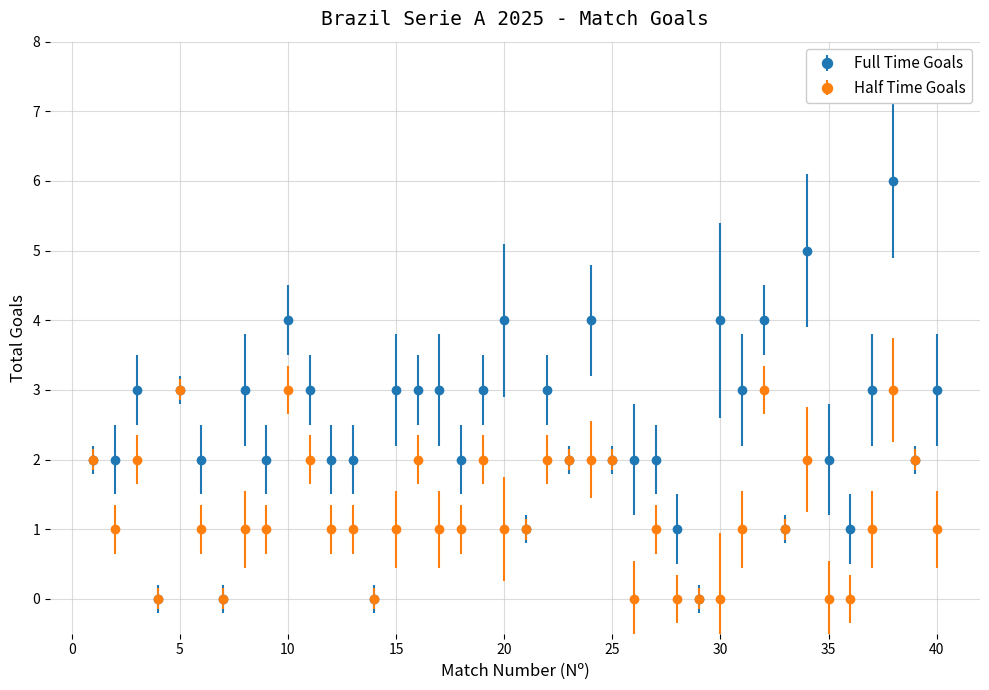

What are all the series names shown in the legend?

Full Time Goals, Half Time Goals